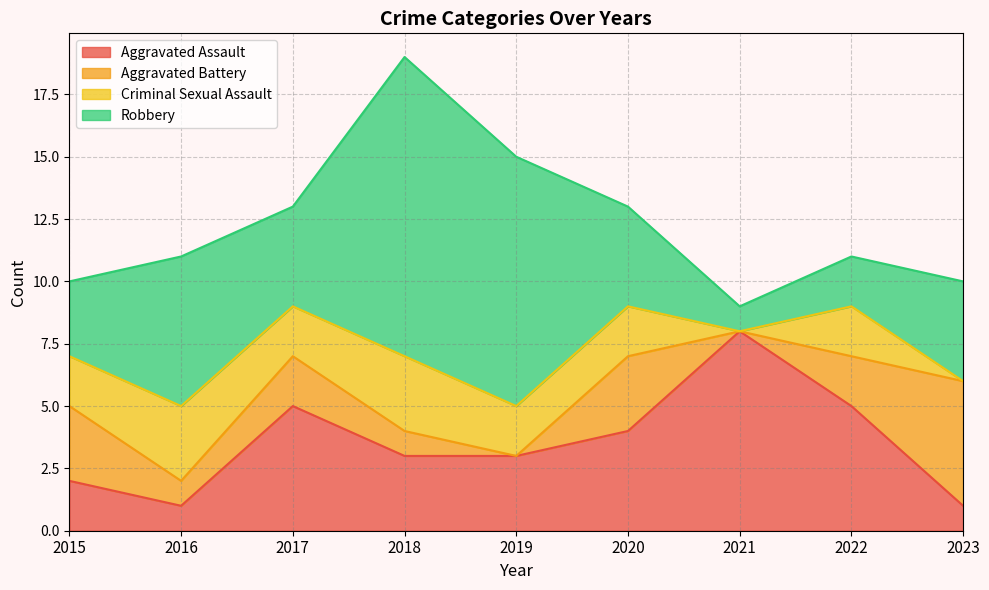

Between 2018 and 2021, which series saw the biggest shift?

Robbery